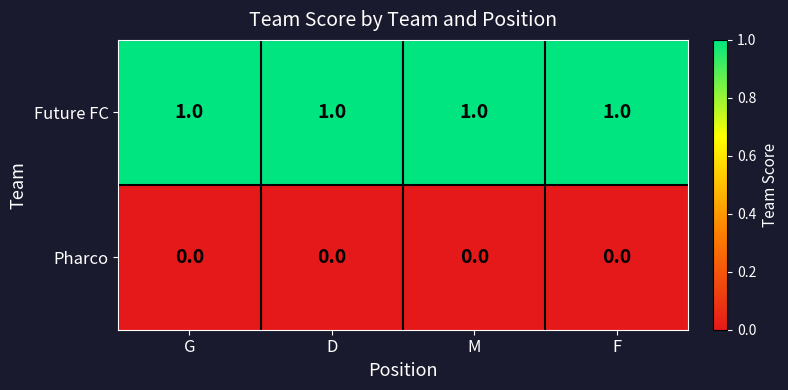

Rank the series at M from lowest to highest value.

Pharco, Future FC